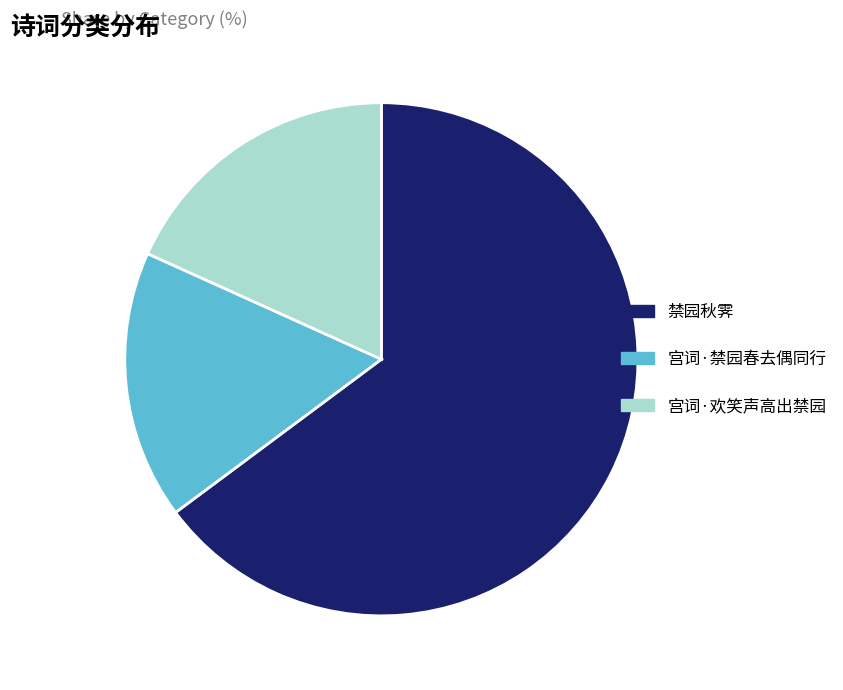

What is the largest slice in the pie chart?

禁园秋霁